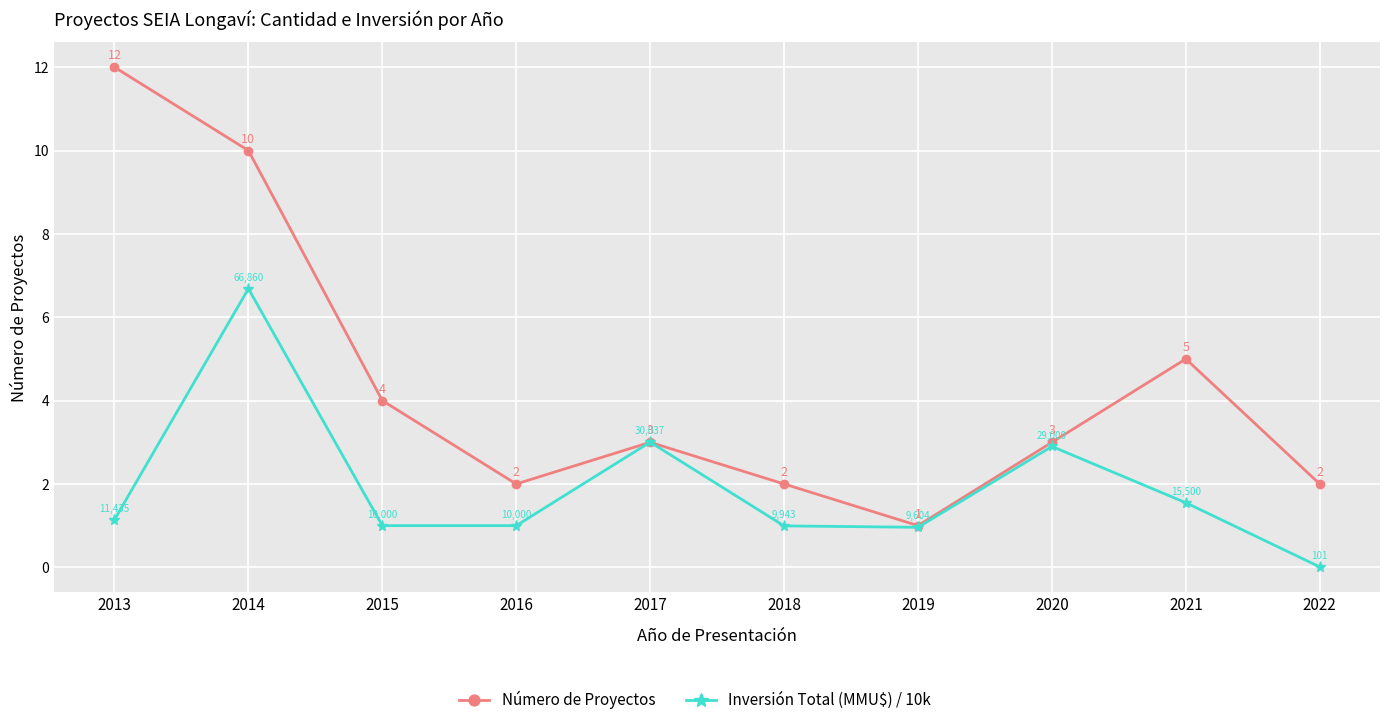

Is it true that Número de Proyectos equals 4.0 at 2015?

True